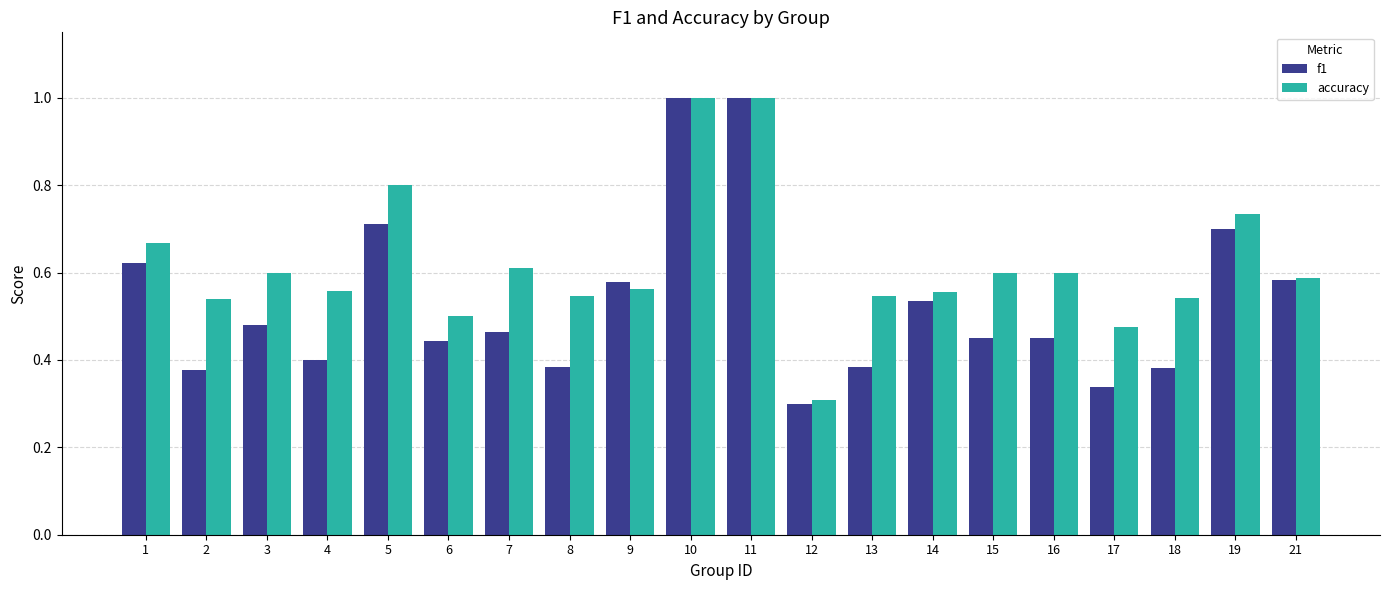

At how many categories does at least one series exceed 0?

20